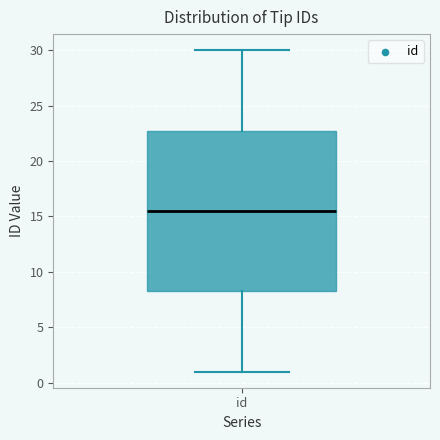

Where is the lower edge of the box for id on the y-axis? The values are not printed on the chart, so give them approximately, as read against the axis.

8.5